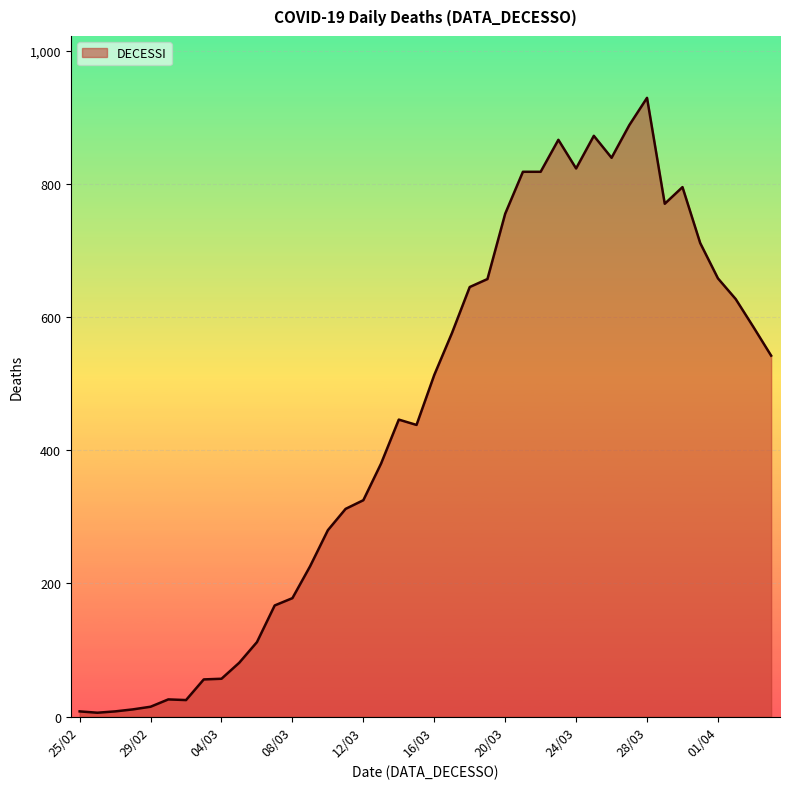

Count the number of categories in the chart.

40